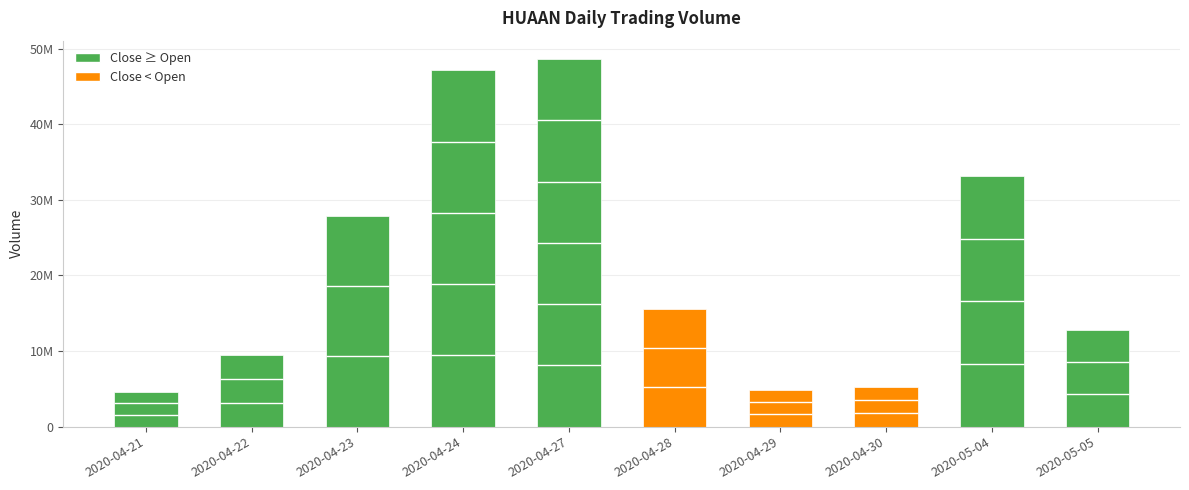

What is the average value?

20925830